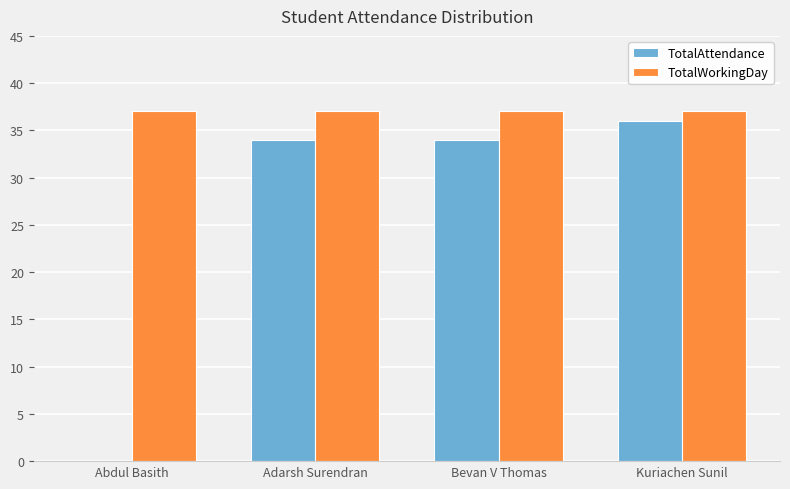

True or false: TotalWorkingDay has a value of 37 at Kuriachen Sunil.

True